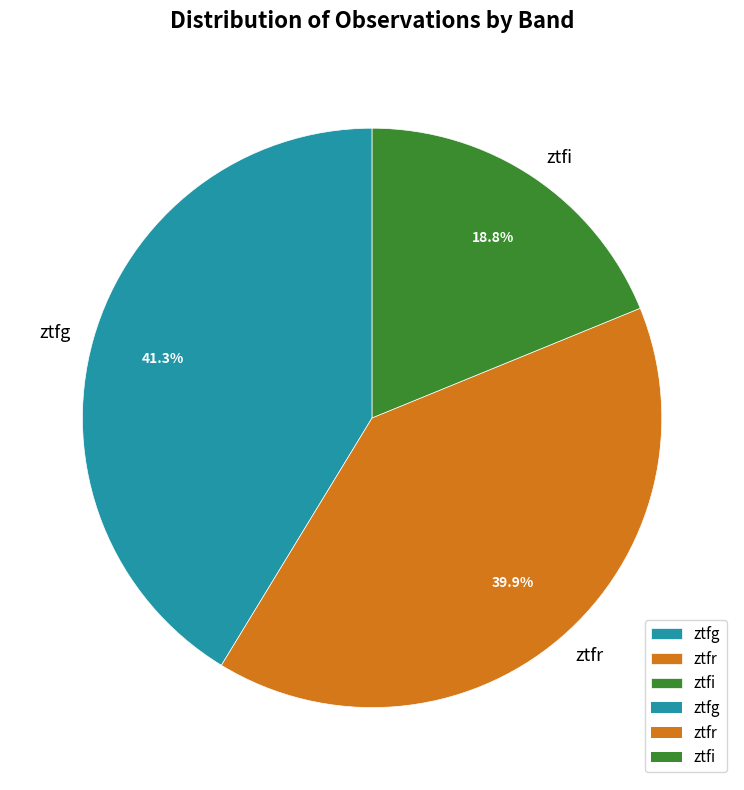

Approximately how many times larger is the value at ztfg compared to ztfr?

1.0